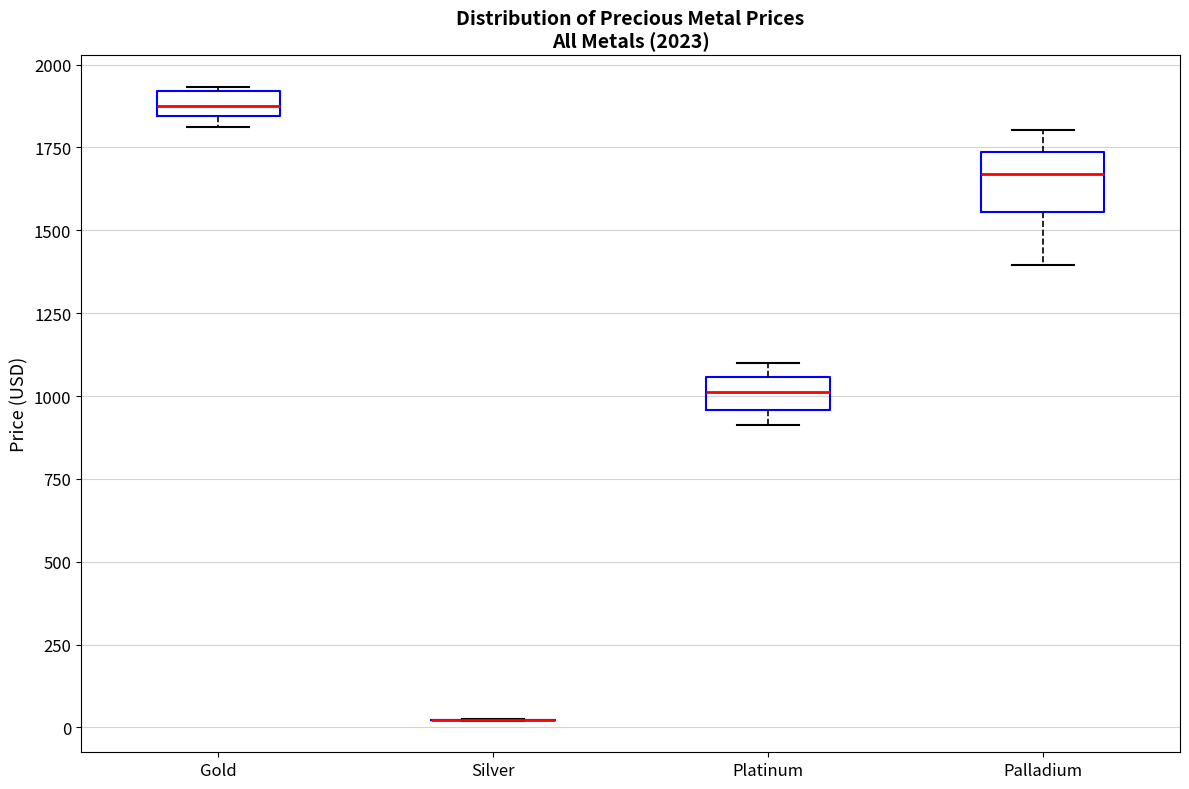

Comparing the boxes themselves (not the whiskers), which one is the tallest?

Palladium